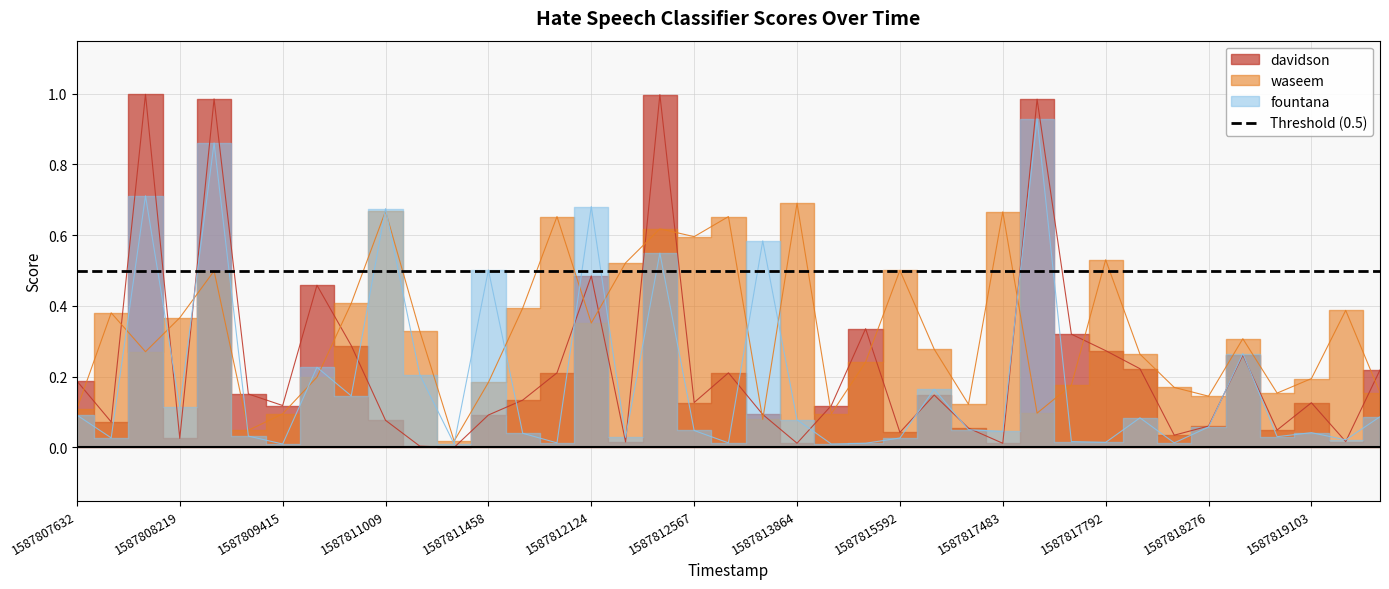

List the series in order of their overall mean, highest first.

waseem, davidson, fountana